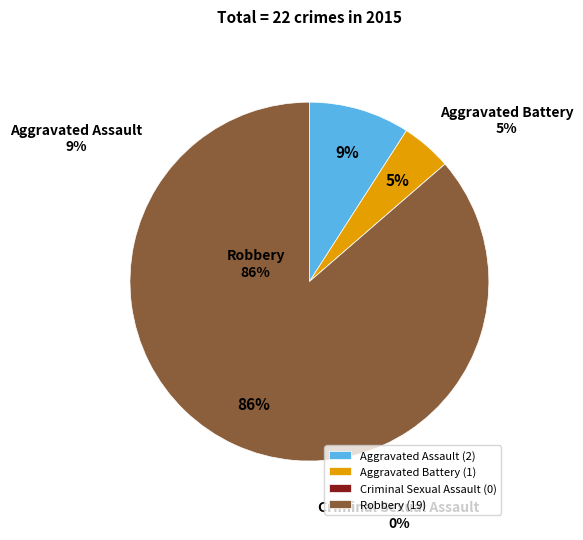

What is the total percentage of Criminal Sexual Assault and Robbery?

86.4%